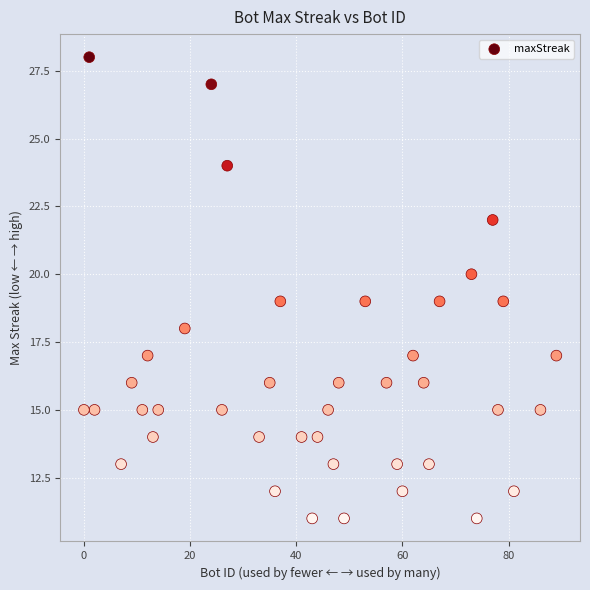

What is the range of Y values (max minus min)?

17